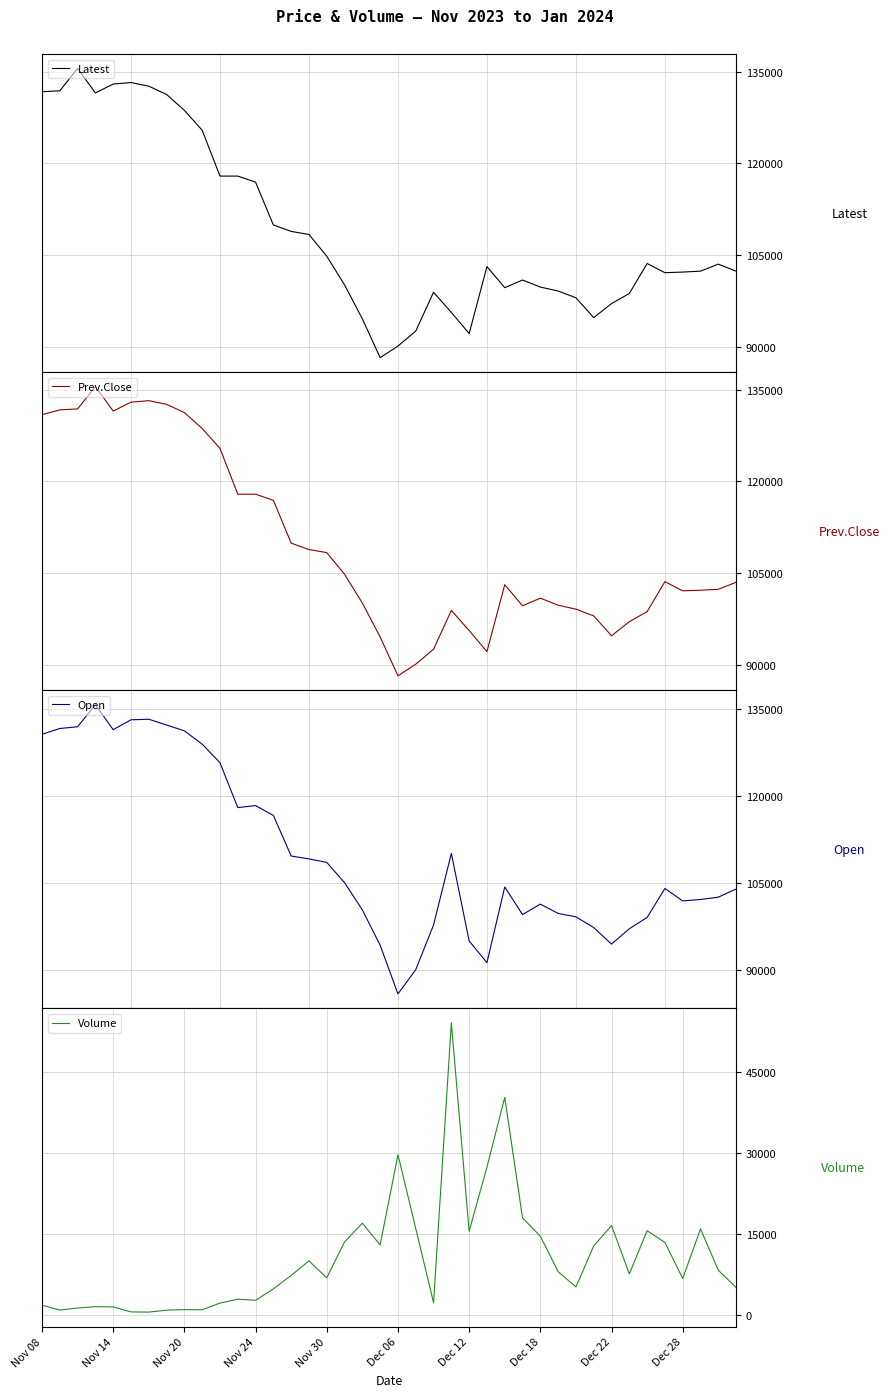

What is the lowest value of the Latest series?

88200